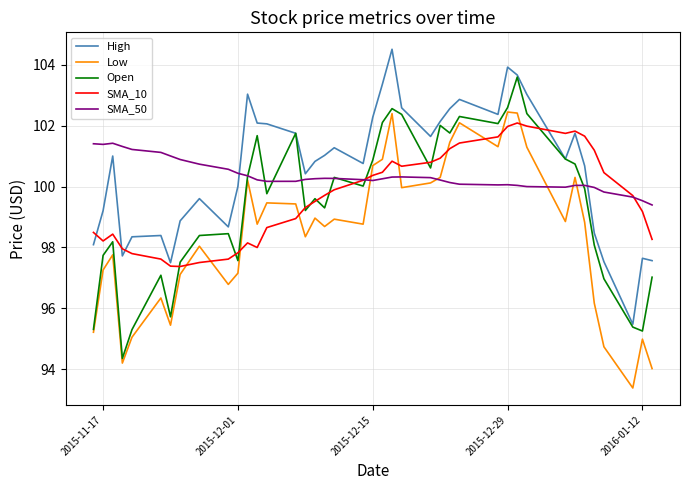

What is the minimum value shown in the chart?

93.4